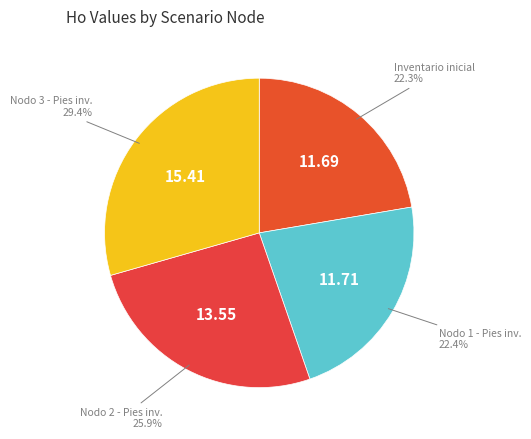

Rank the categories by value from highest to lowest.

Nodo 3 - Pies inventariados, Nodo 2 - Pies inventariados, Nodo 1 - Pies inventariados, Inventario inicial